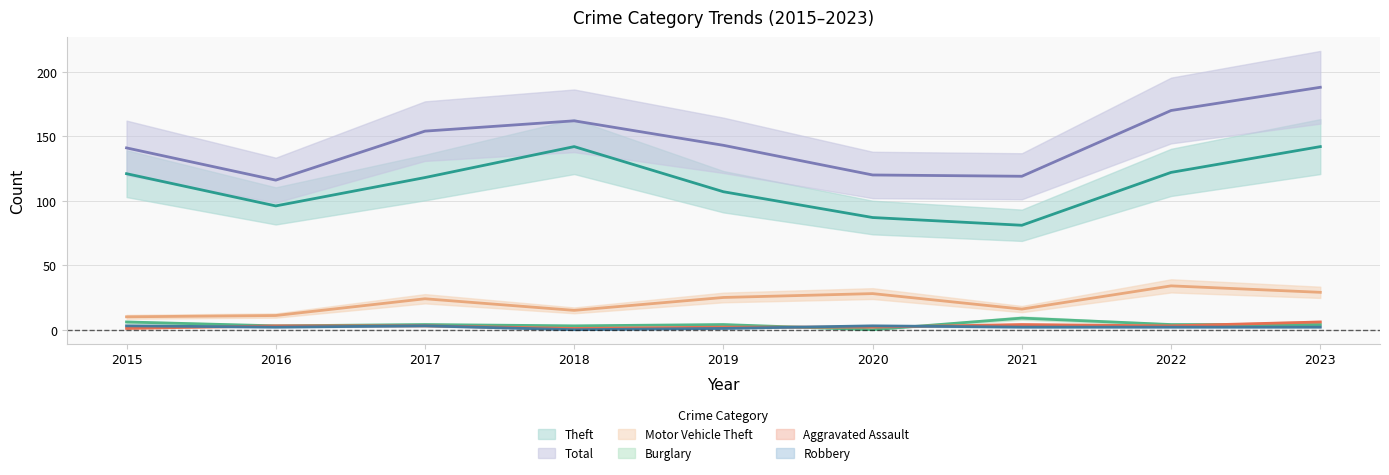

The value of Burglary at 2015 is 1. True or false?

False